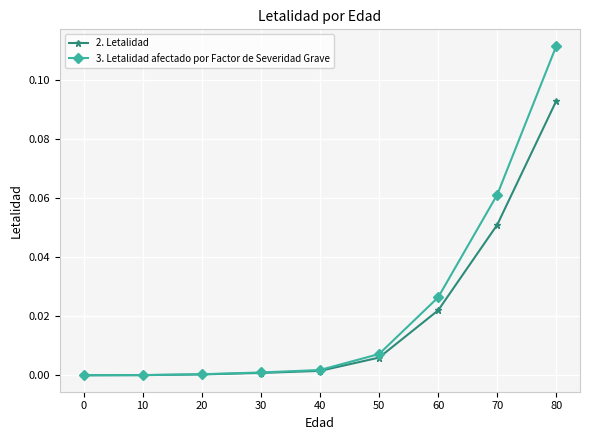

The 3. Letalidad afectado por Factor de Severidad Grave series shows 0.2 at 80. True or false?

False